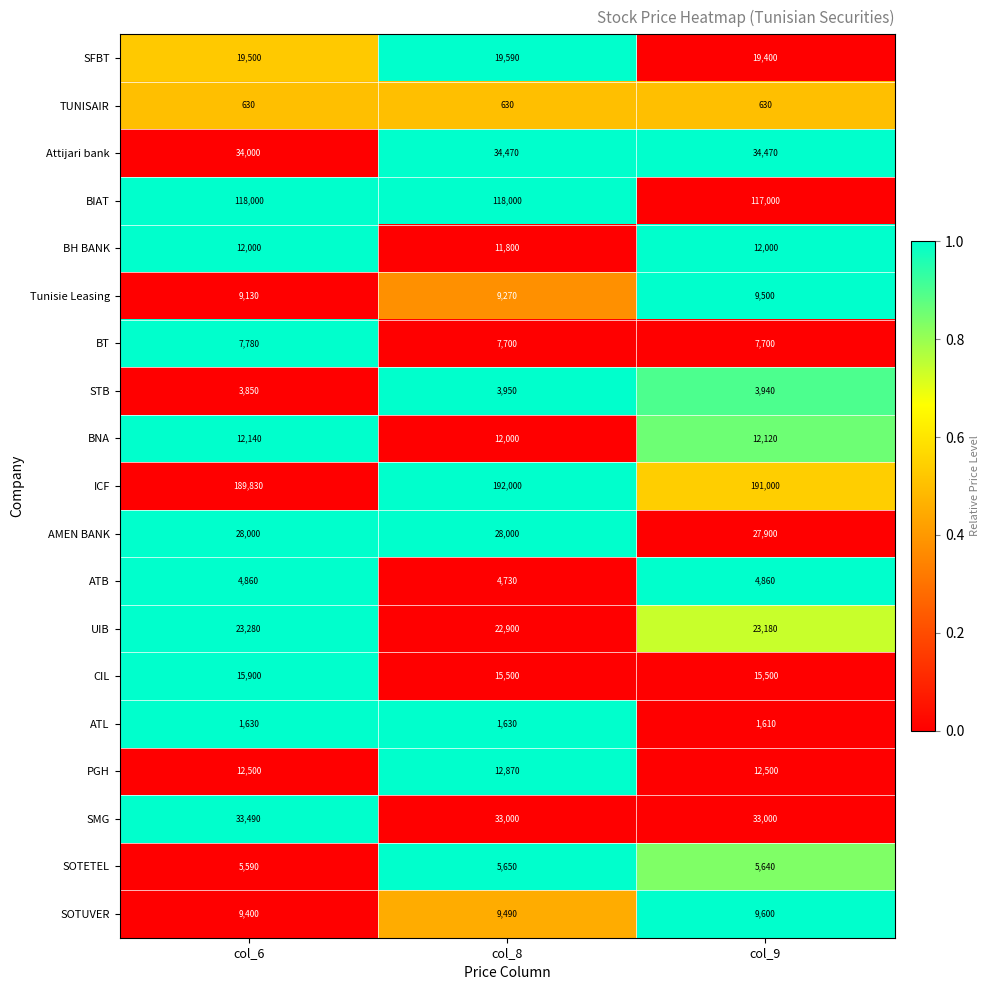

What is the spread (max minus min) of values at col_6?

189200